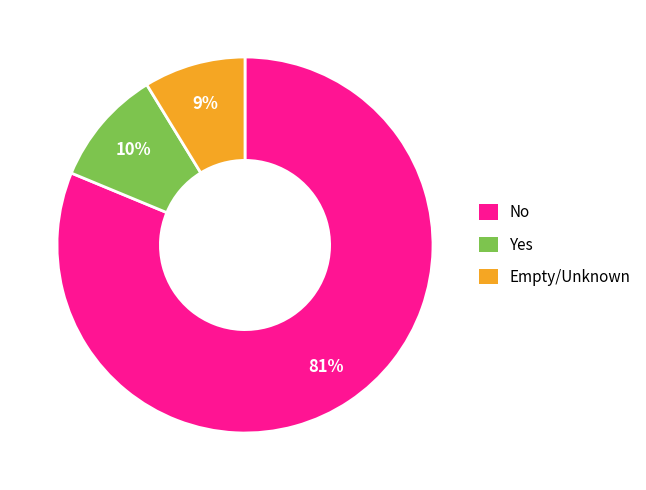

To the nearest percent, what is the average slice percentage?

33%